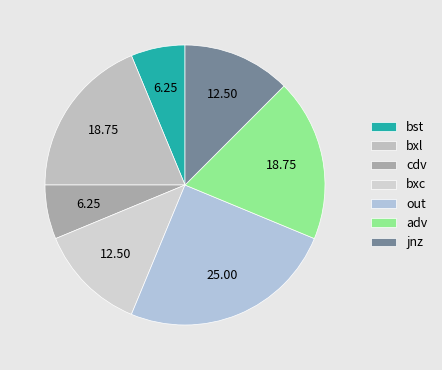

Count the number of slices in the pie.

7